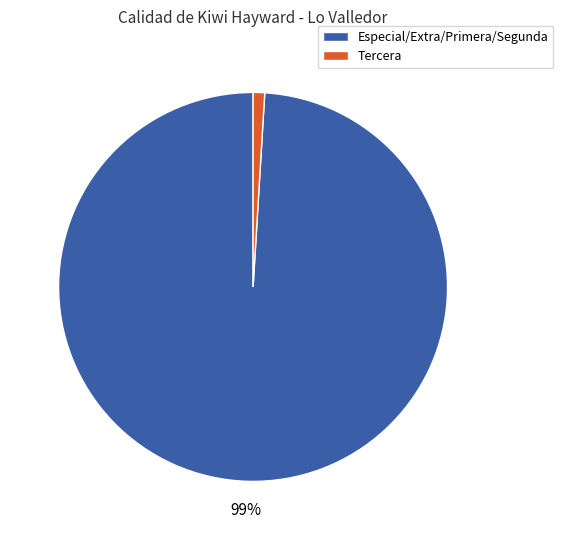

To the nearest percent, what is the difference between the largest and smallest slice percentages?

98%